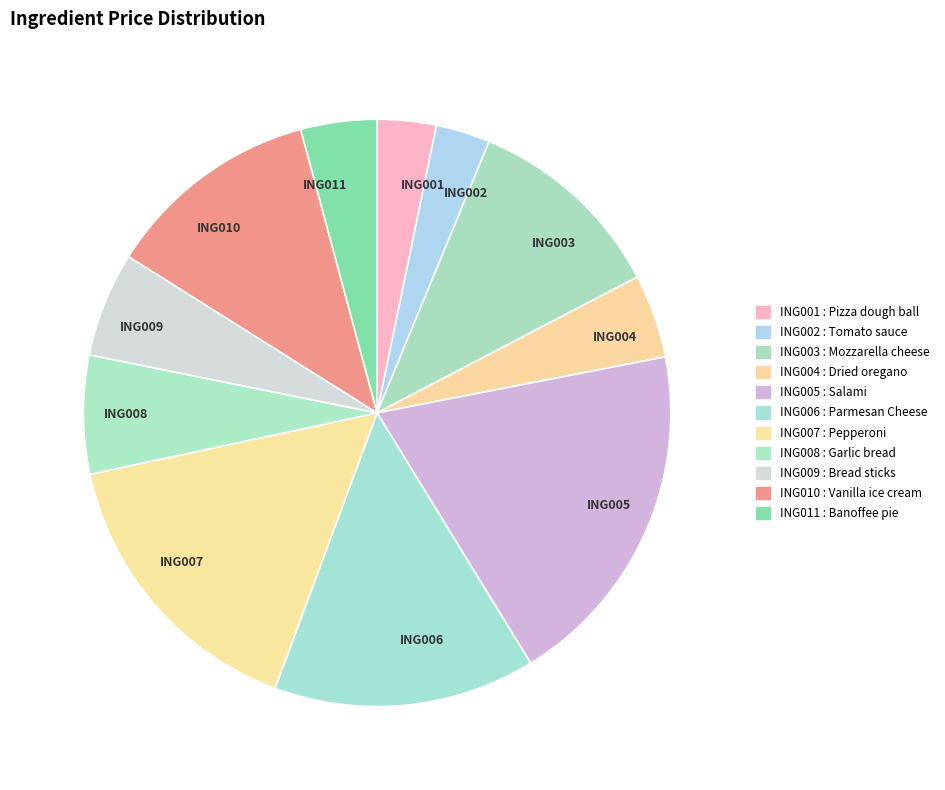

True or false: ING003 accounts for 16% of the total.

False